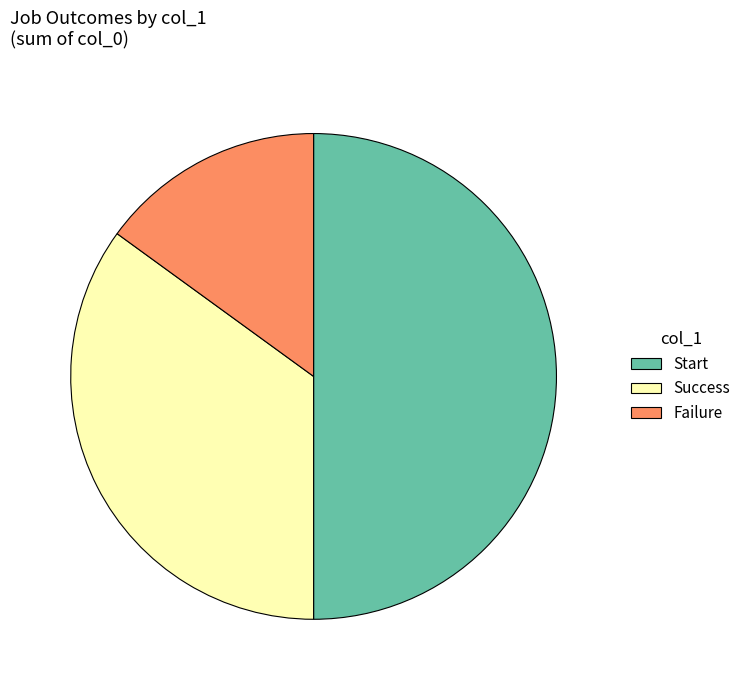

Do Success and Start together represent more than half of the pie?

Yes